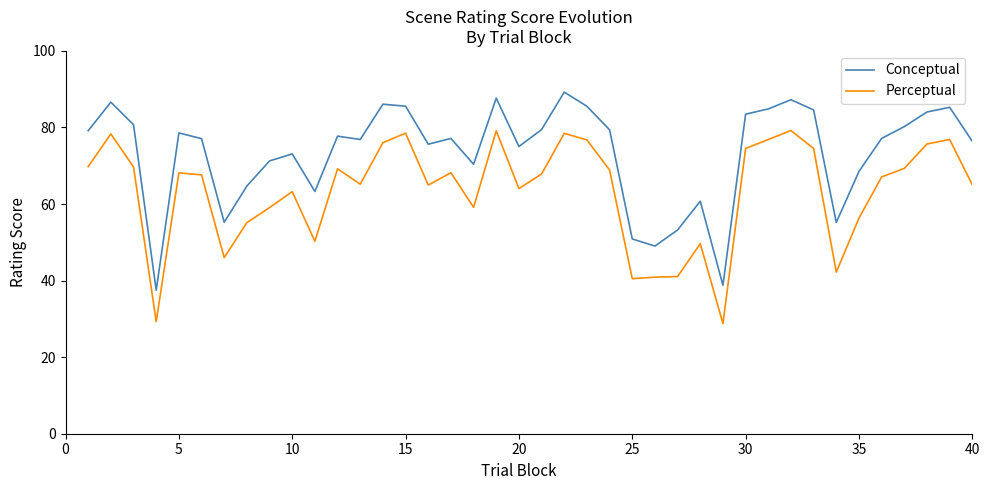

What is the maximum value shown in the chart?

89.2